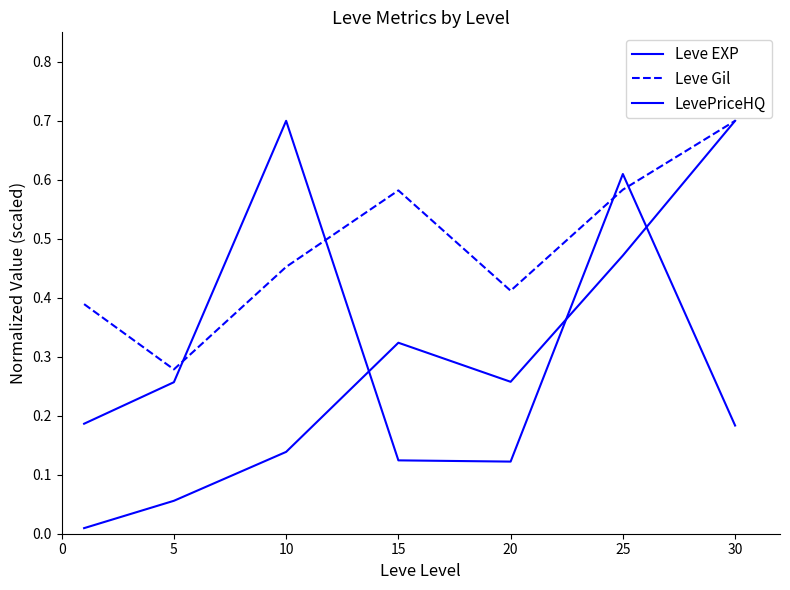

Reading left to right, what are all the values shown in this chart?

Leve EXP: 0.0	0.1	0.1	0.3	0.3	0.5	0.7
Leve Gil: 0.4	0.3	0.5	0.6	0.4	0.6	0.7
LevePriceHQ: 0.2	0.3	0.7	0.1	0.1	0.6	0.2